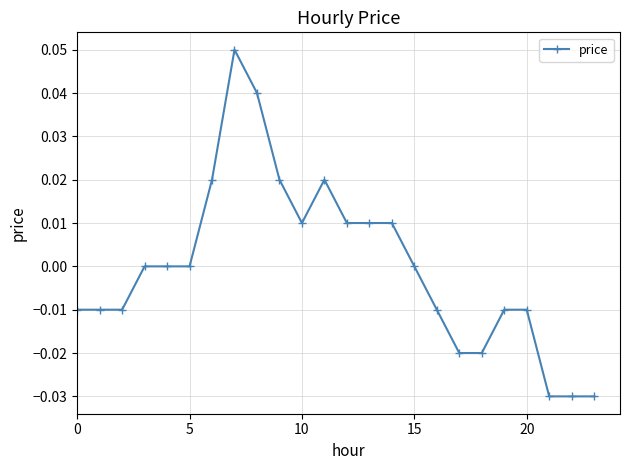

Does the chart display data point markers on the line(s)?

Yes